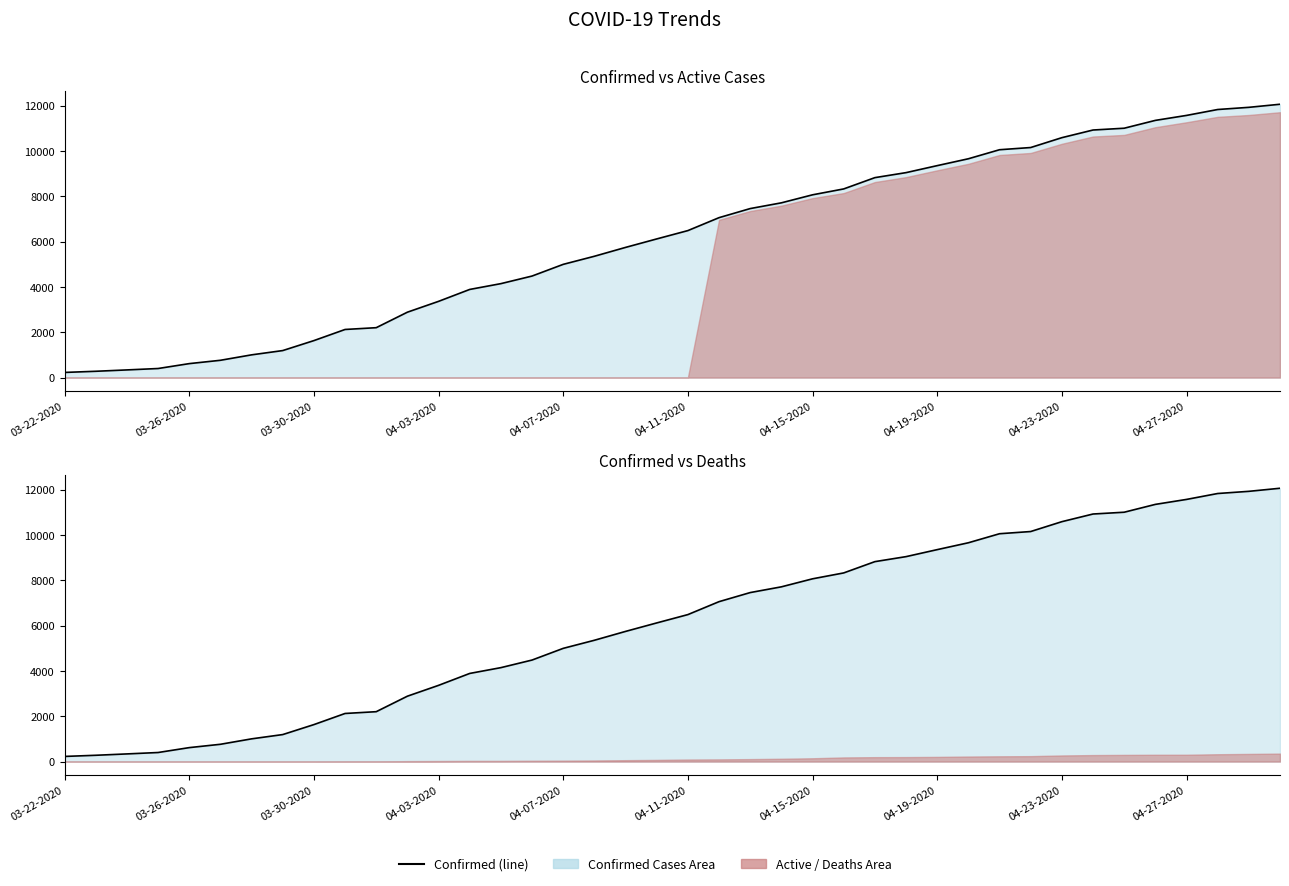

The value at 04-19-2020 is 766. True or false?

False